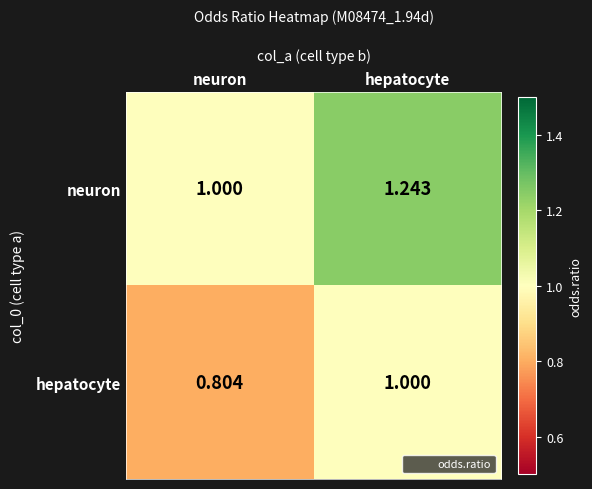

At how many categories does at least one series exceed 0?

2